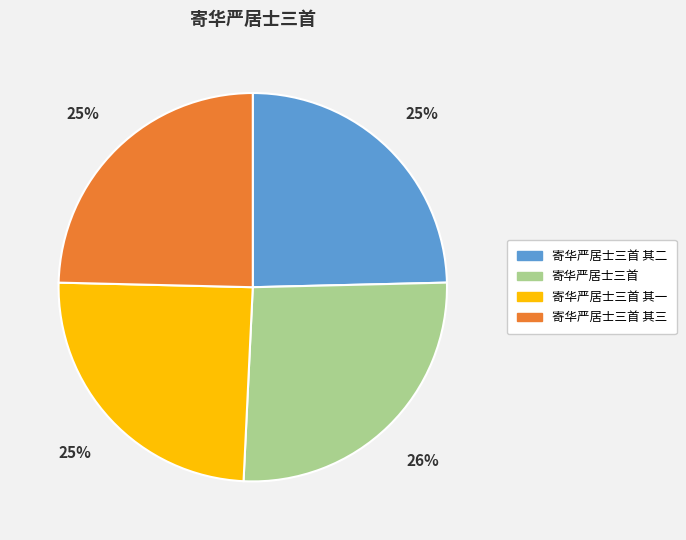

Count the number of slices in the pie.

4